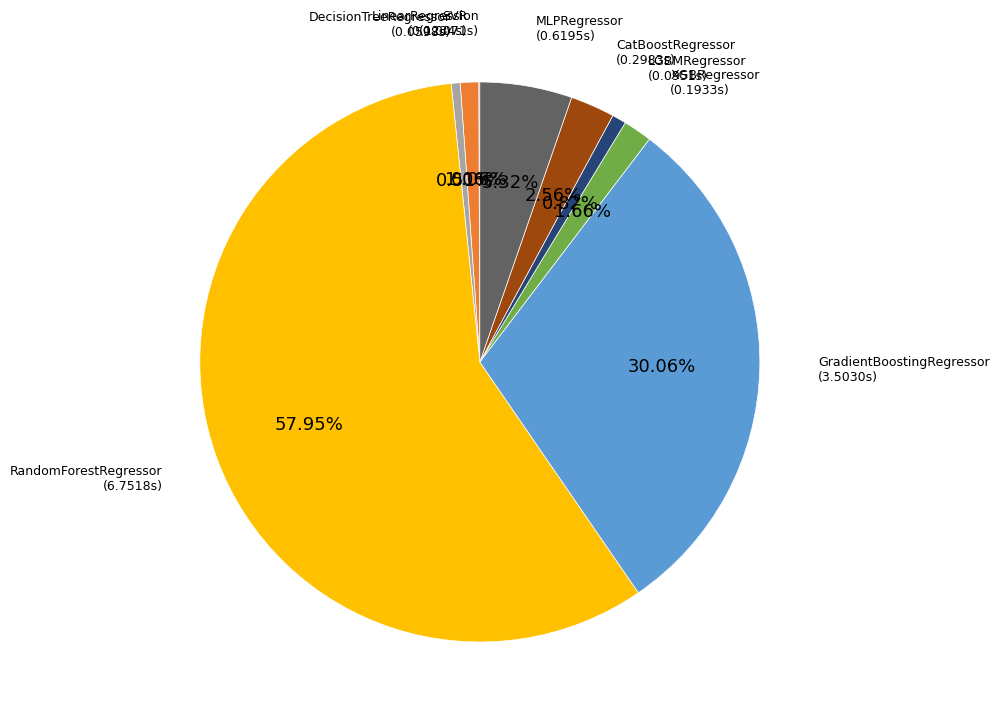

Which category has the biggest portion of the pie?

RandomForestRegressor